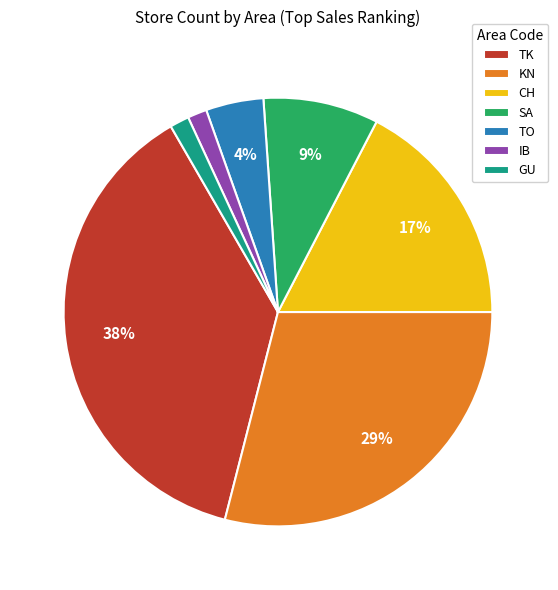

What percentage is the CH slice, to the nearest percent?

17%